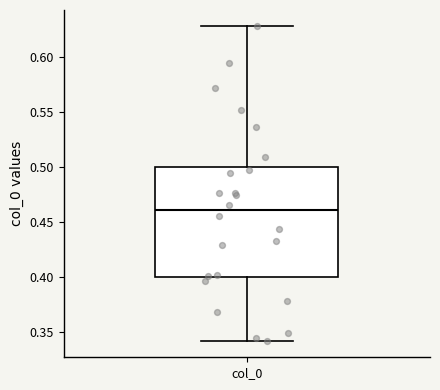

Read this box plot against the y-axis: the position of the median line, the range covered by the box, and the ends of both whiskers. The values are not printed on the chart, so give them approximately, as read against the axis.

median 0.46, box 0.40 to 0.50, whiskers 0.34 to 0.63